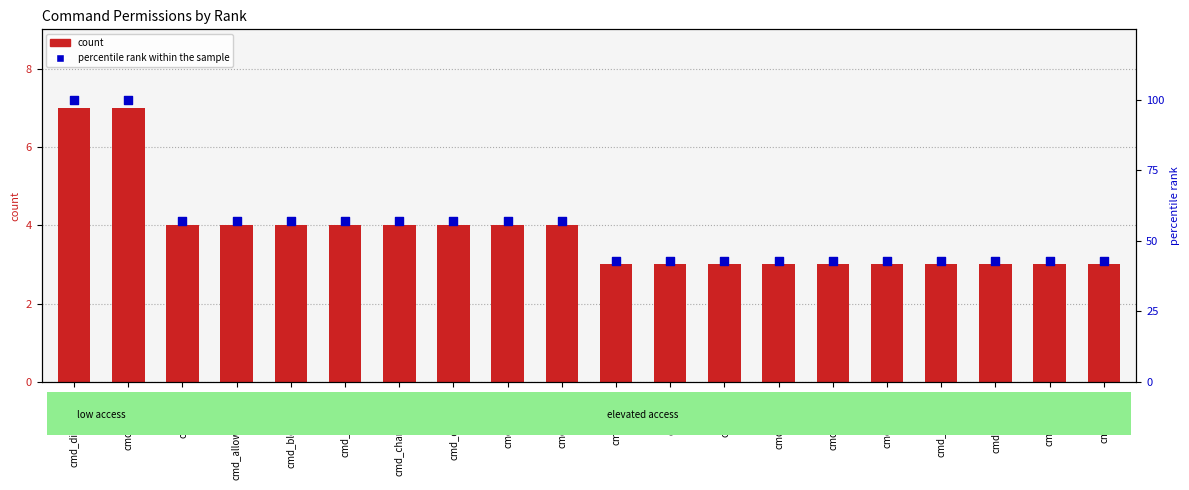

What are all the series names shown in the legend?

count, percentile rank within the sample